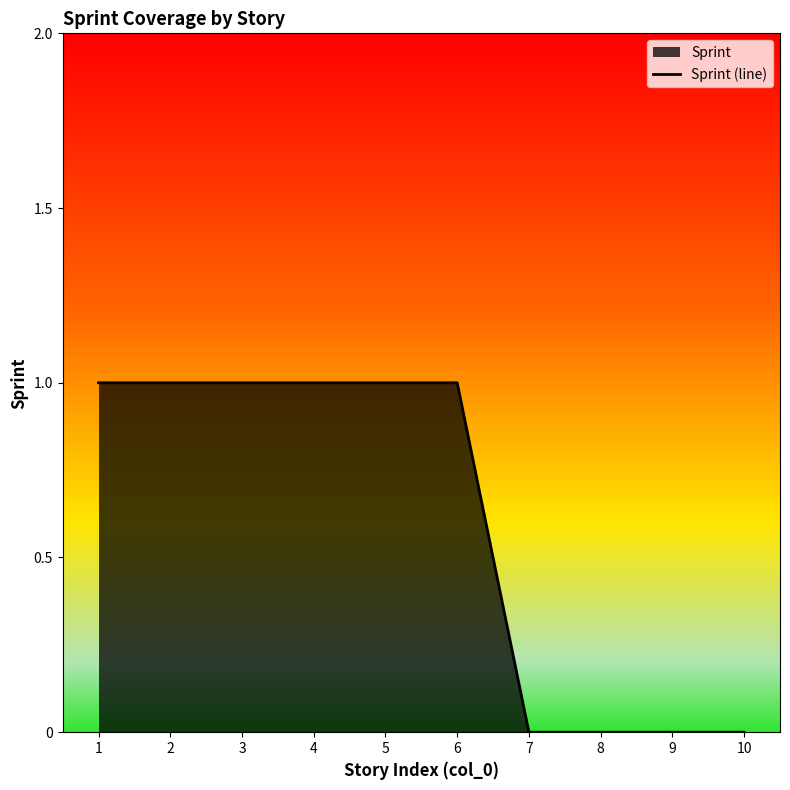

Which label corresponds to the smallest value in the chart?

7